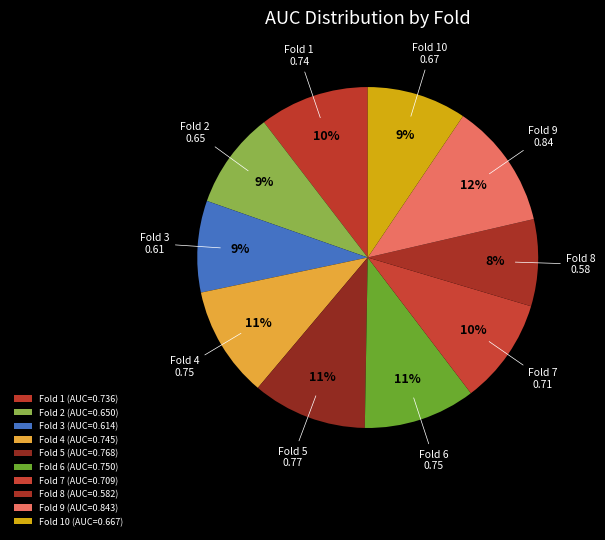

Is the sum of Fold 1 and Fold 6 greater than half?

No